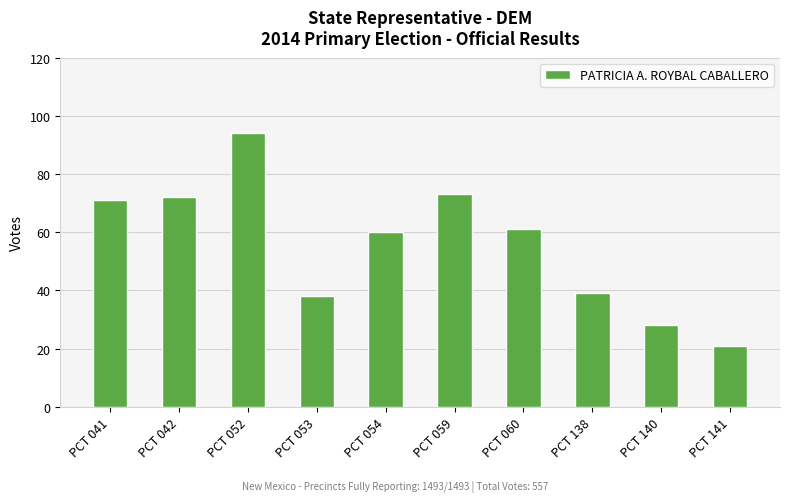

Where is the data nearest to the value 57?

PCT 054